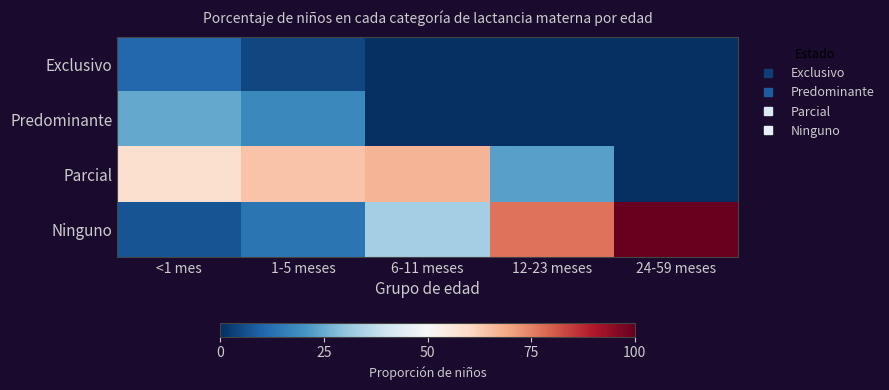

What is the maximum value shown in the chart?

1.0